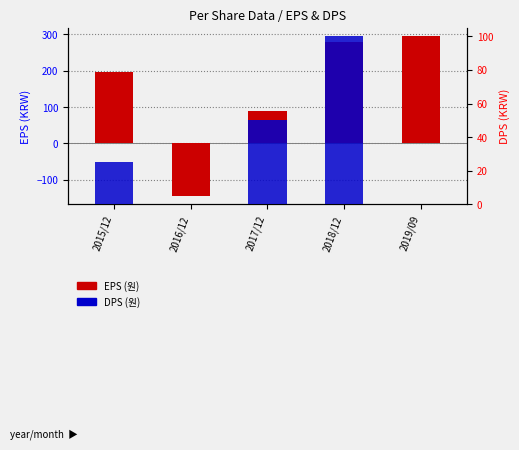

What is the label of the 4th bar from the right?

2016/12